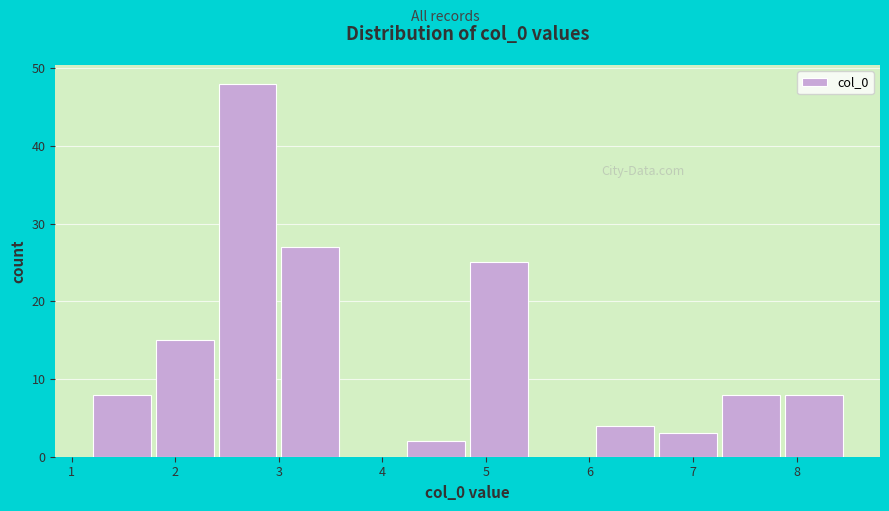

Which range on the x-axis has the tallest bar?

2.4 to 3.0